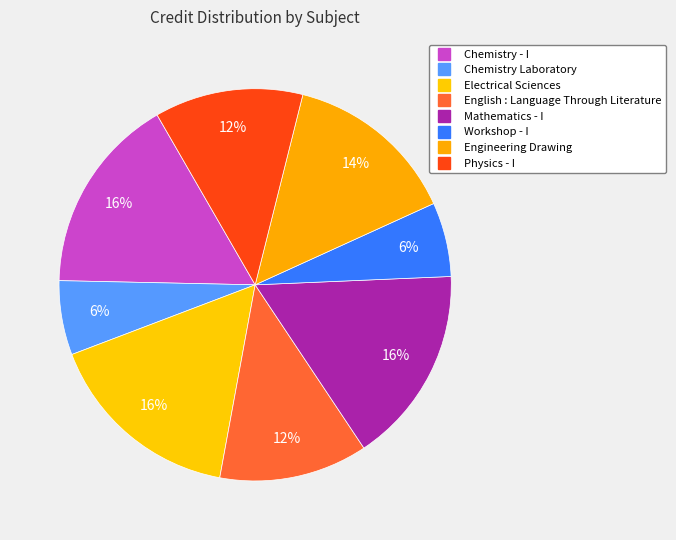

How many slices are in this pie chart?

8